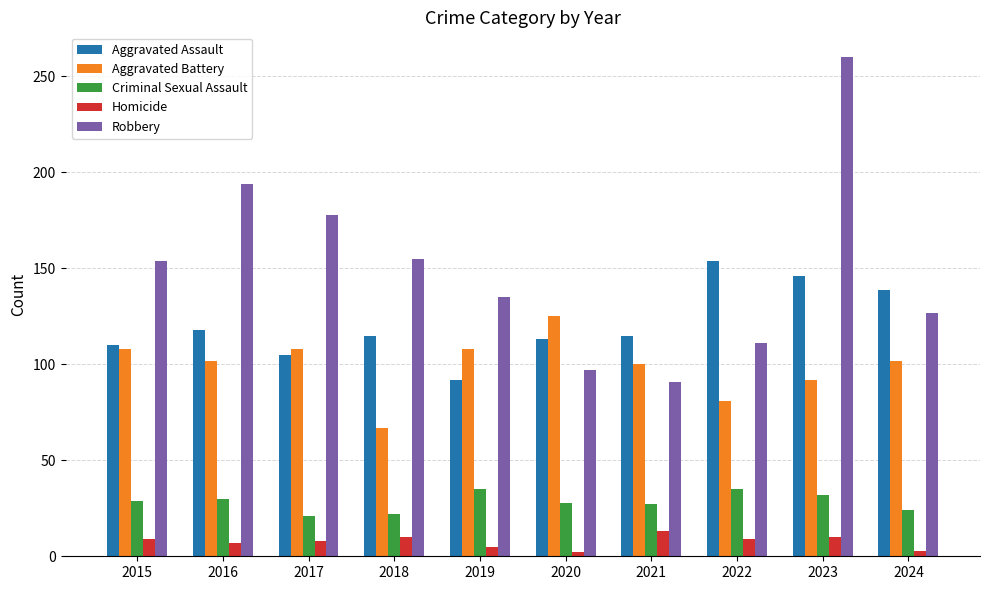

How many bars are there in each group?

5